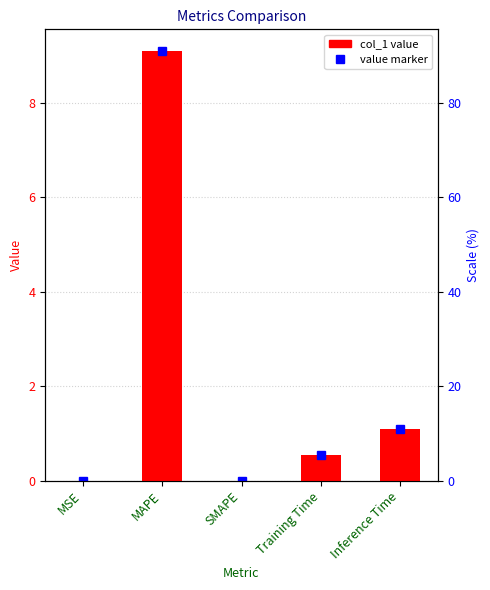

Between Training Time and MSE, which is larger?

Training Time